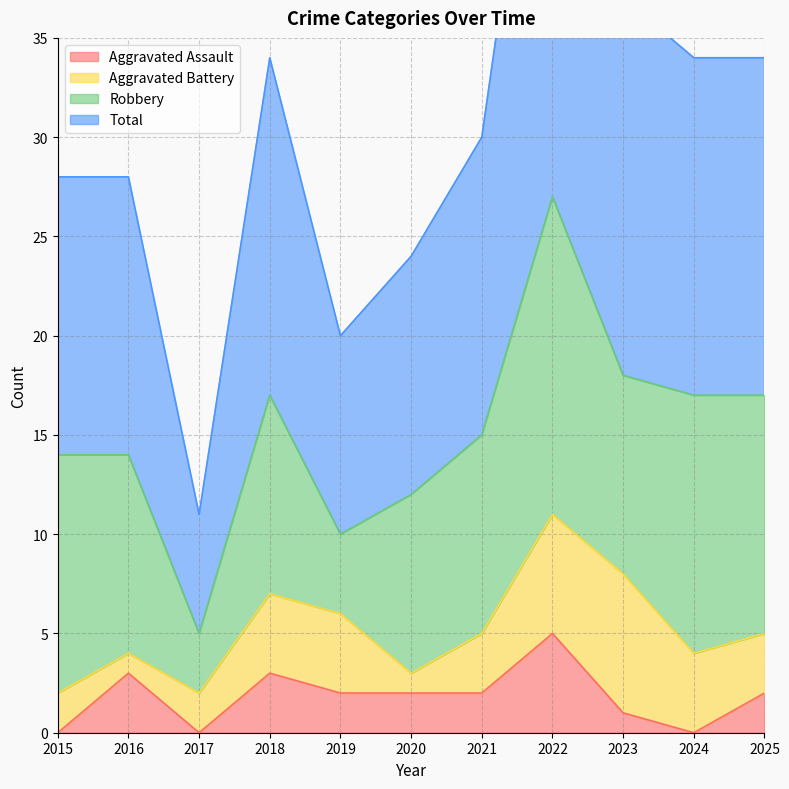

Which category has the highest value across all series?

2022